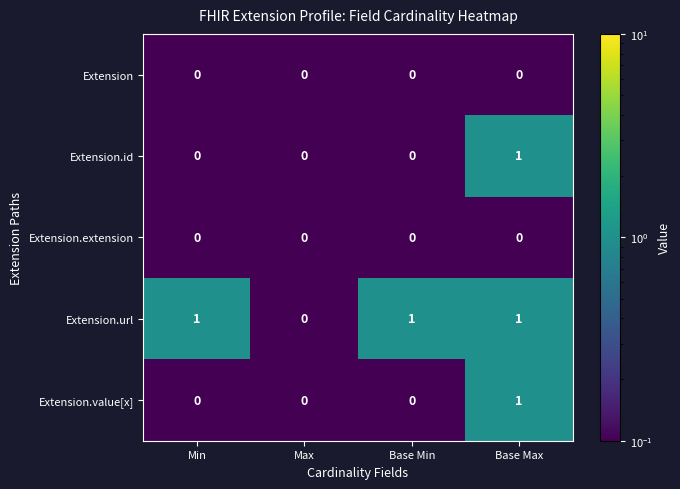

At which label does Extension.url reach its minimum?

Max